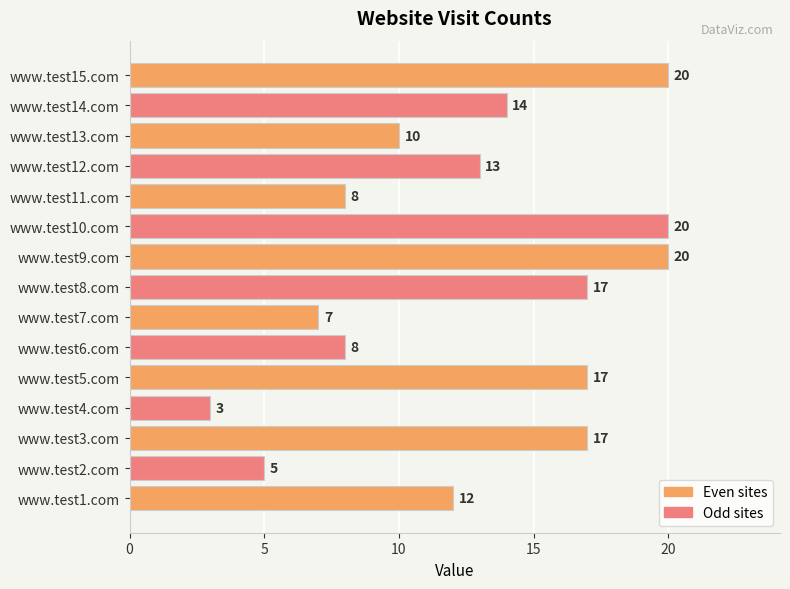

Approximately how many times larger is the value at www.test2.com compared to www.test12.com?

0.4